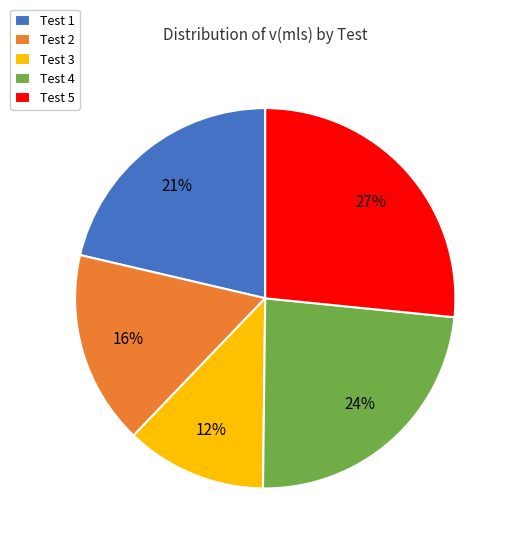

The Test 4 slice represents 24% of the pie. True or false?

True